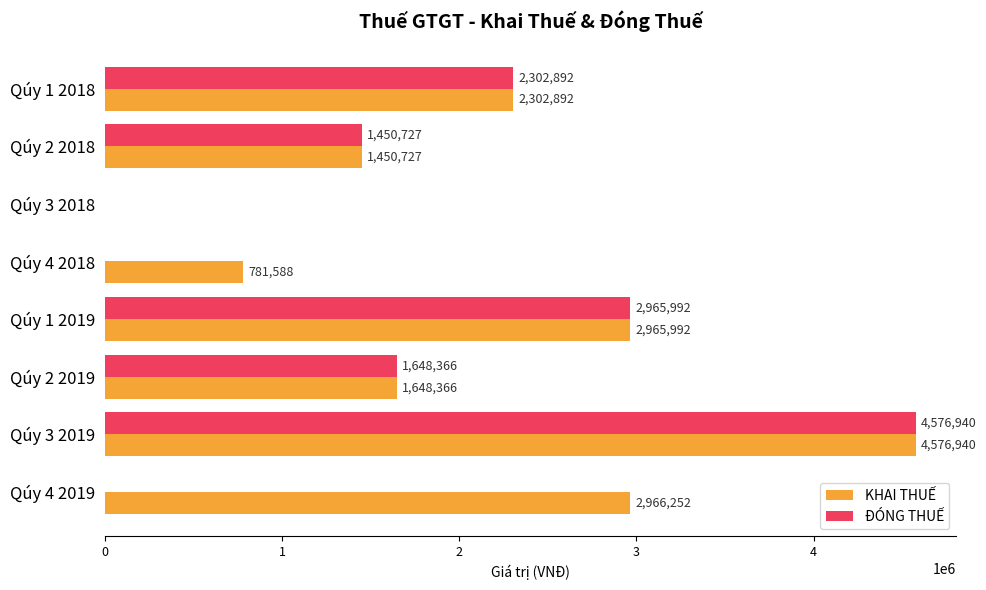

What is the sum of all ĐÓNG THUẾ values?

12944917